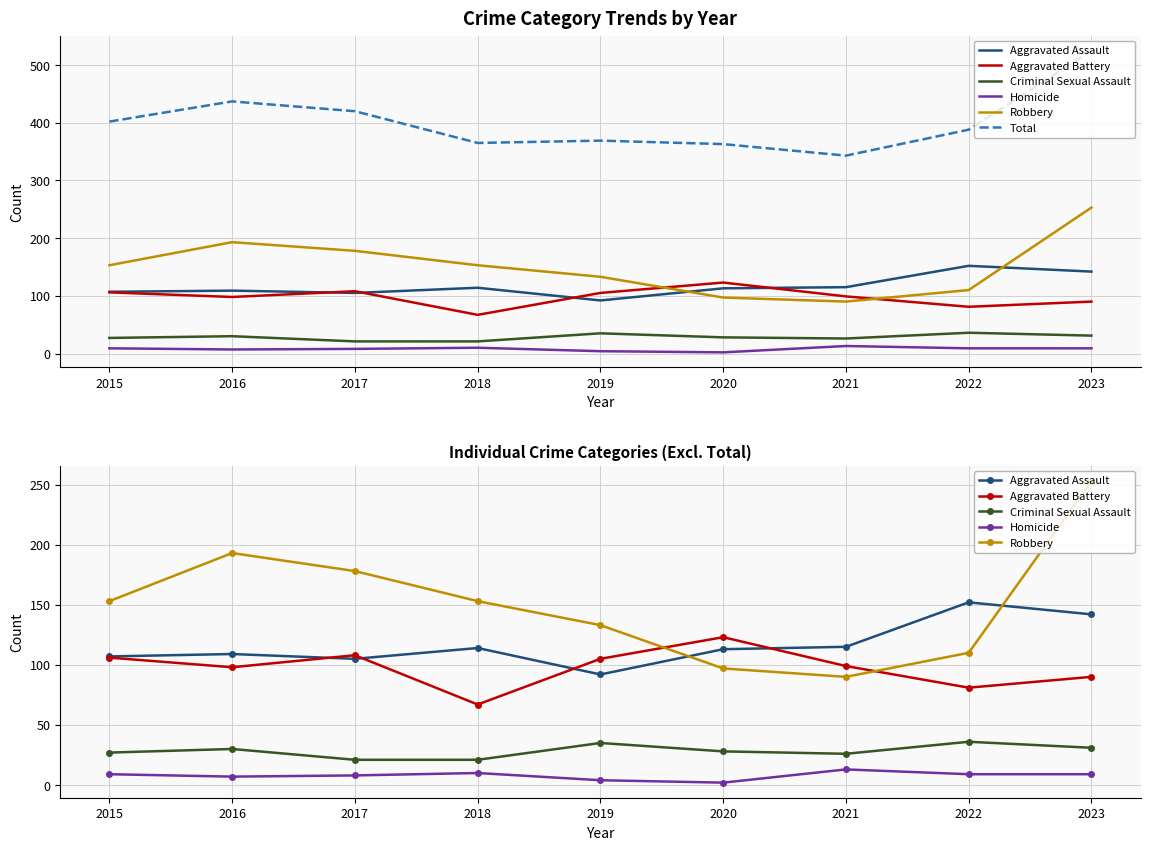

Read the Aggravated Battery value at 2022.

81